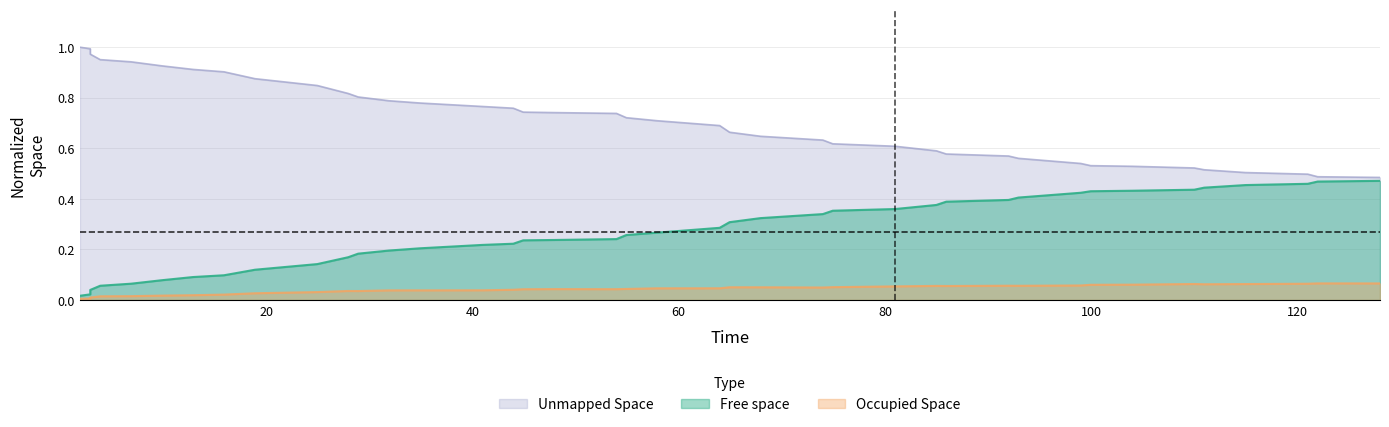

What is the difference between the maximum and second lowest values in the Occupied Space series?

0.1